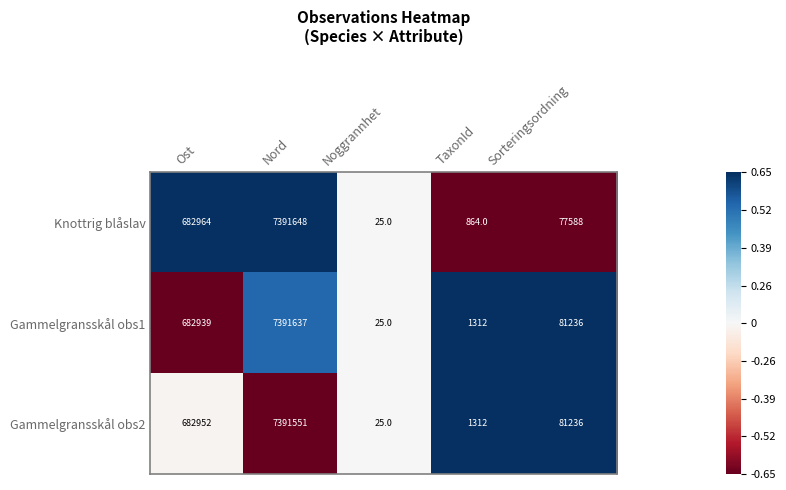

Which series has the largest total across all categories?

Gammelgransskål obs1